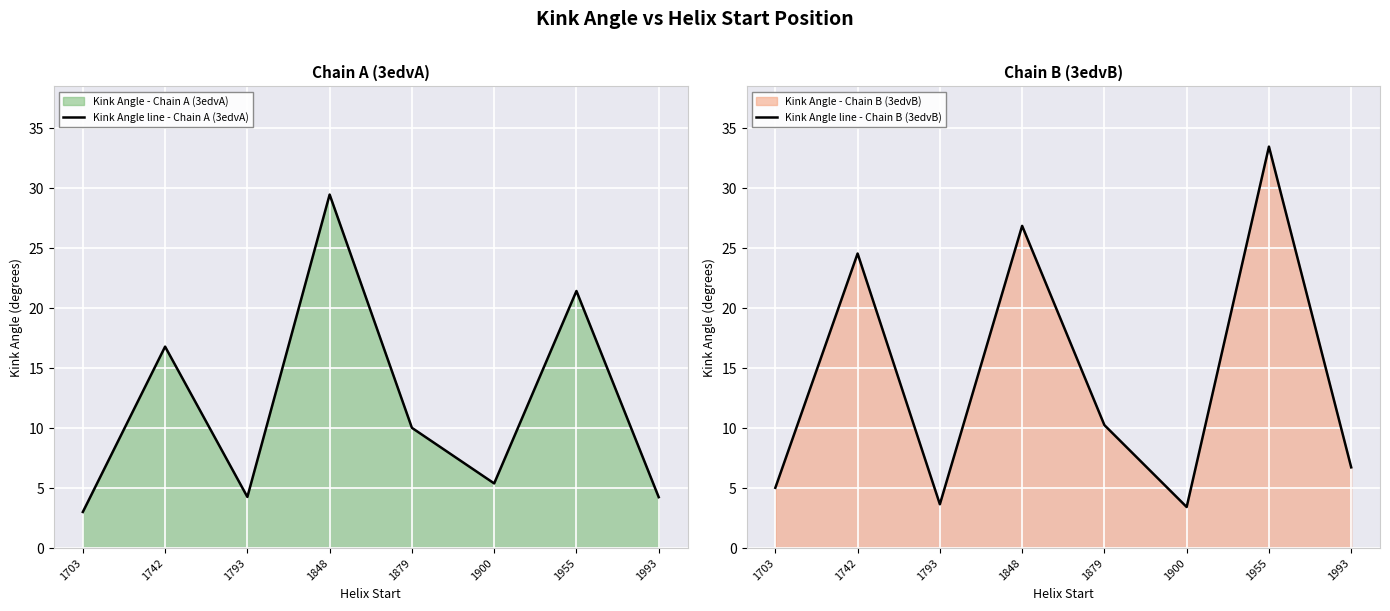

How many values in the Kink Angle line - Chain B (3edvB) series are below 10?

4